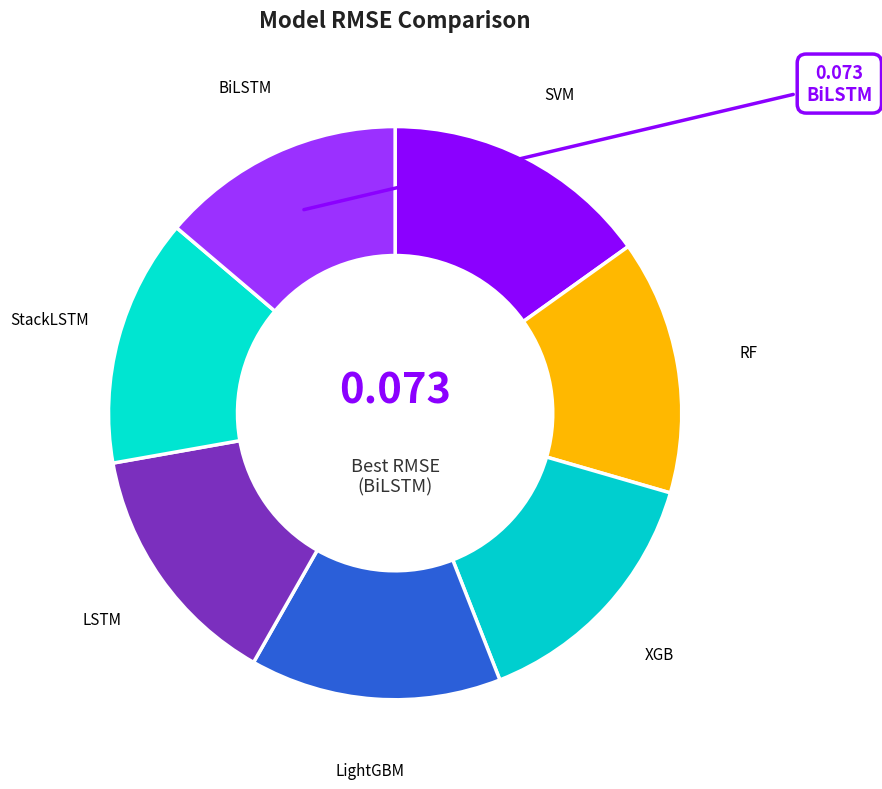

Is XGB the majority of the pie?

No